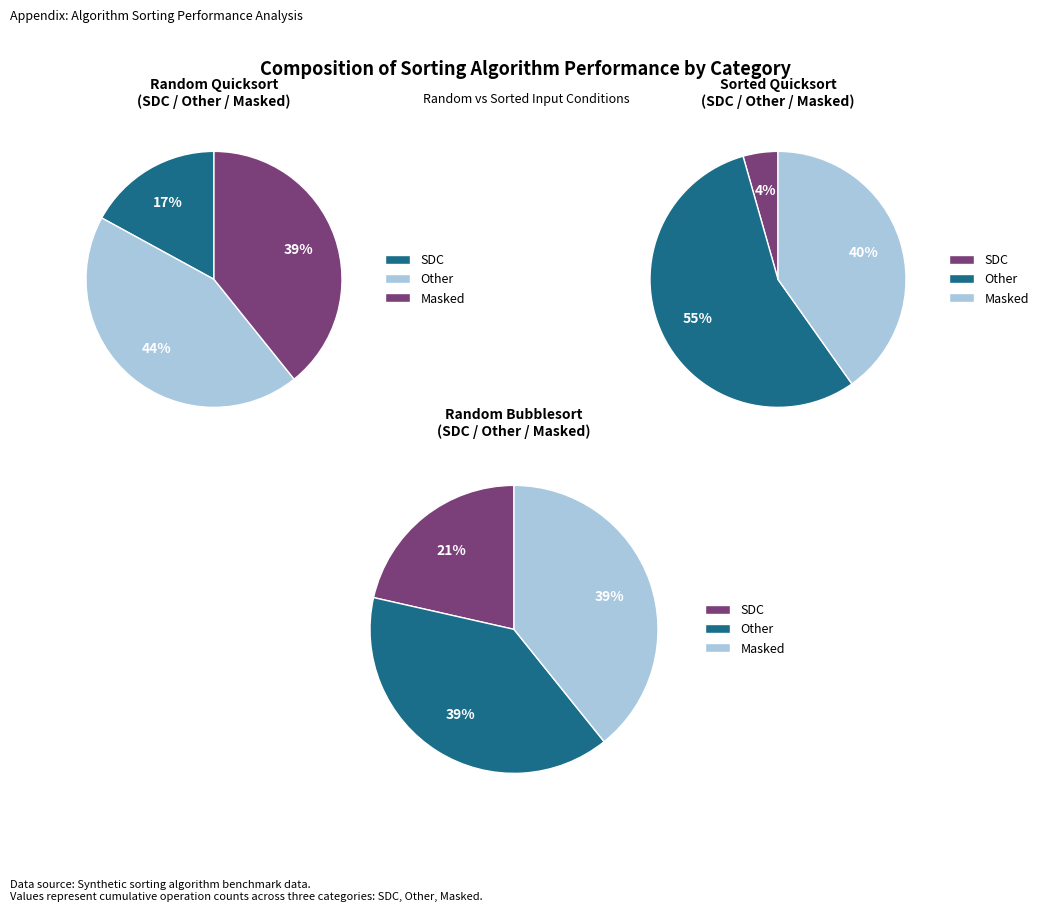

Count the number of slices in the pie.

3